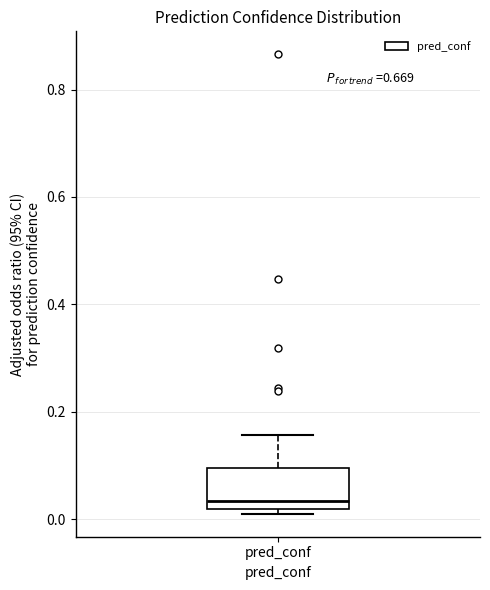

Where is the lower edge of the box for pred_conf on the y-axis? The values are not printed on the chart, so give them approximately, as read against the axis.

0.02